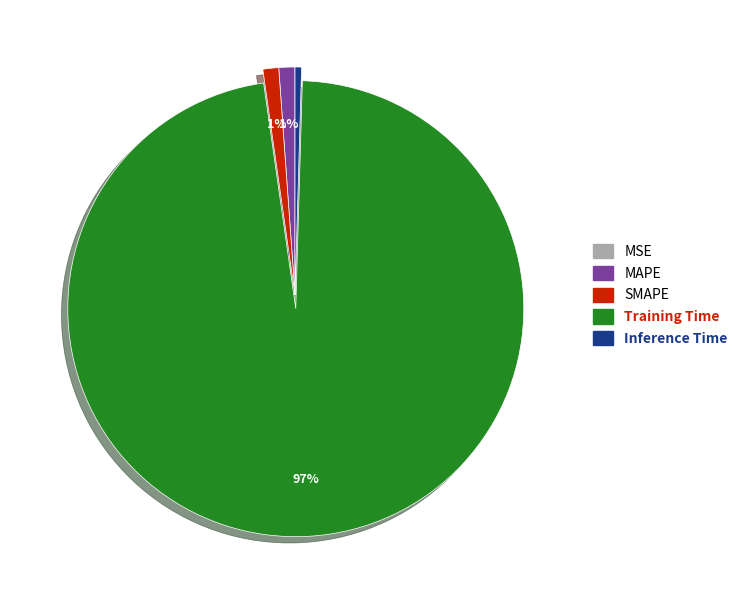

Is there any slice that represents more than half of the pie?

Yes